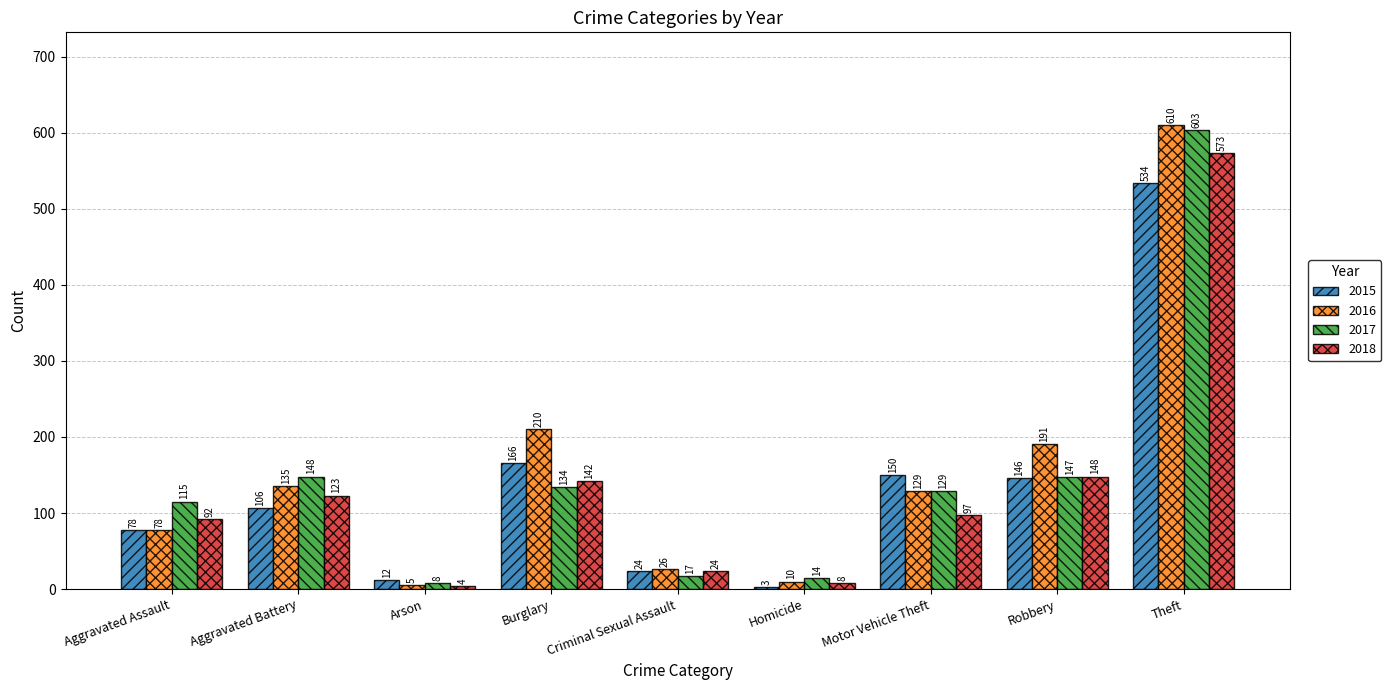

Which category has the highest value in the 2017 series?

Theft